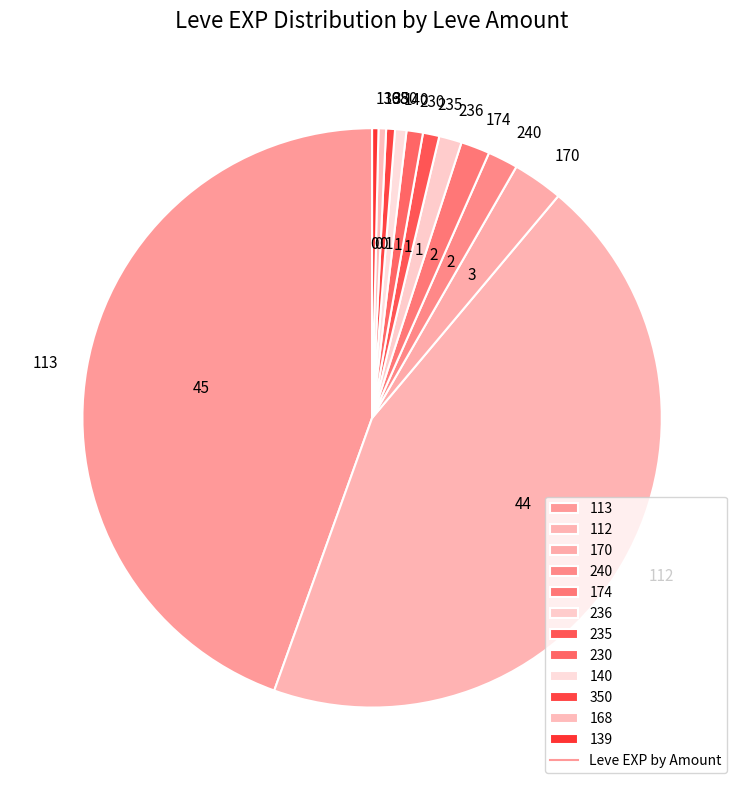

Does 170 account for over 50% of the chart?

No